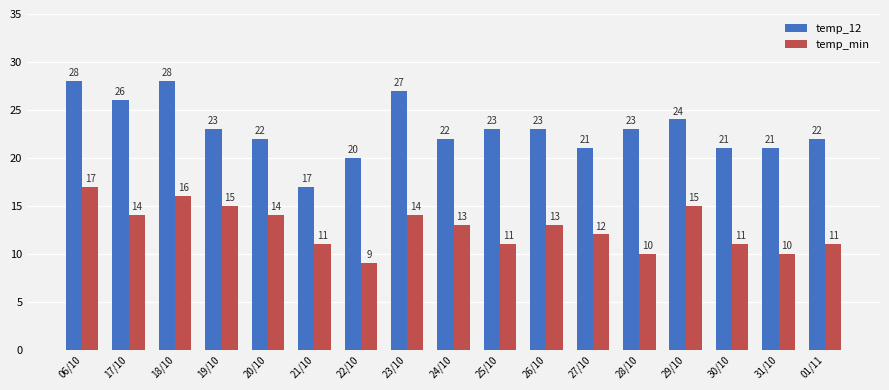

What is the difference between the maximum and second lowest values in the temp_12 series?

8